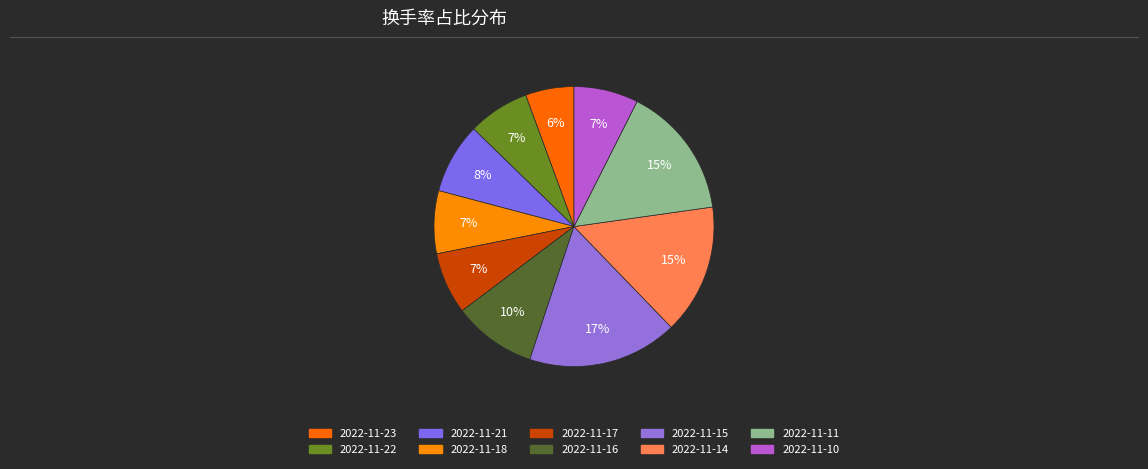

How many slices are in this pie chart?

10